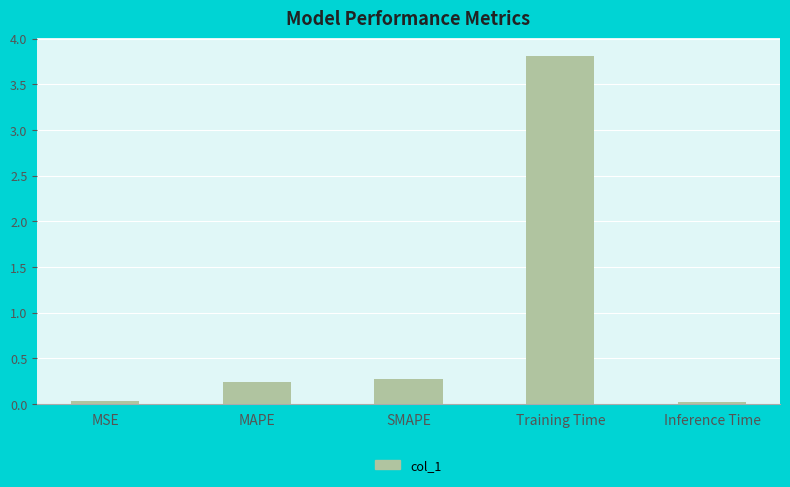

How many series are shown in this chart?

1